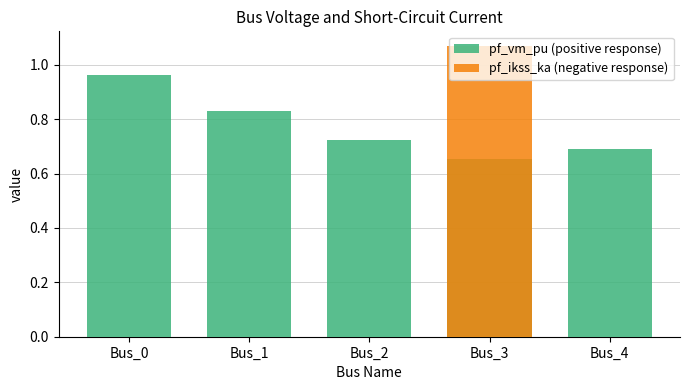

What is the sum of the pf_vm_pu values at Bus_4 and Bus_0?

1.7